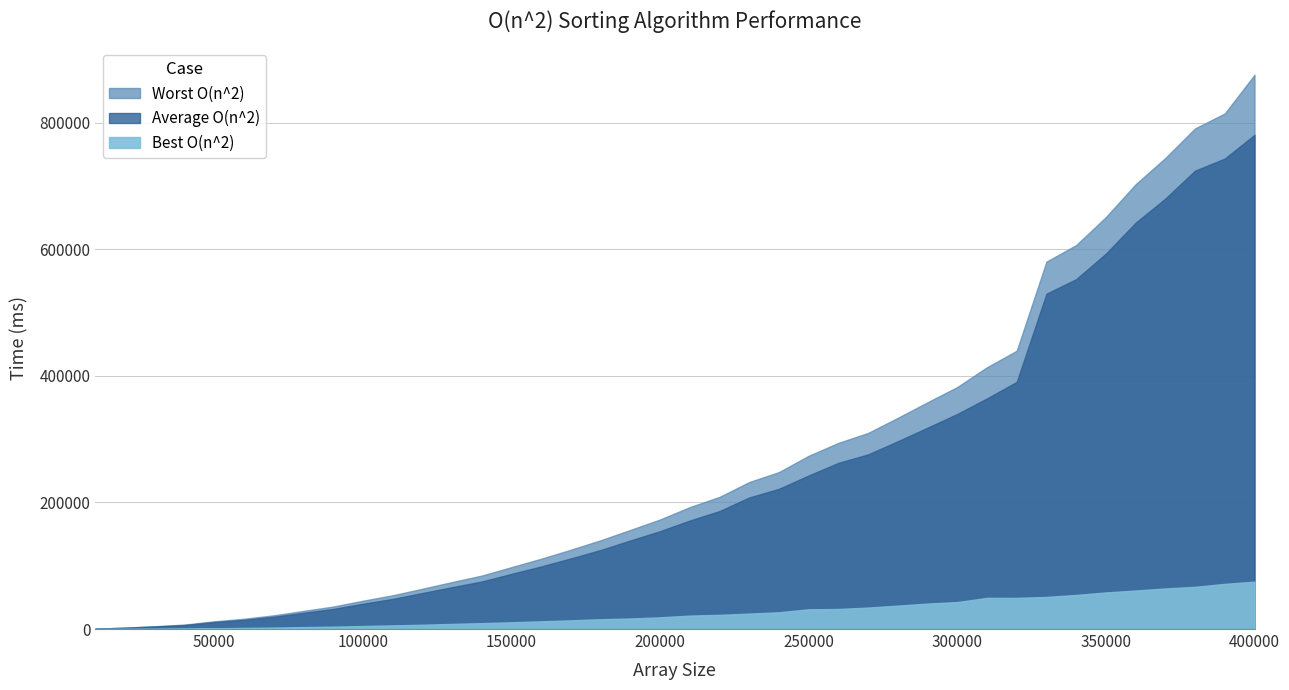

True or false: Average O(n^2) and Worst O(n^2) cross at least once.

False